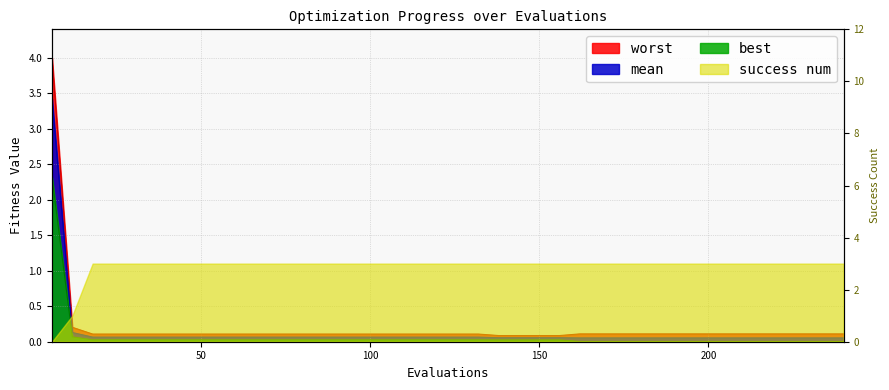

What is the value of the worst point at the 34th from the left?

0.1